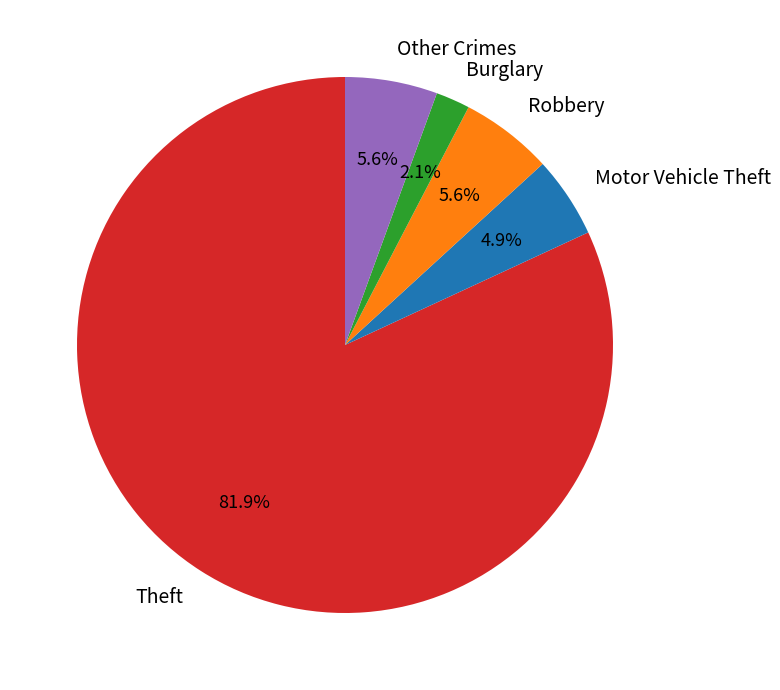

Approximately how many times larger is the value at Robbery compared to Motor Vehicle Theft?

1.1